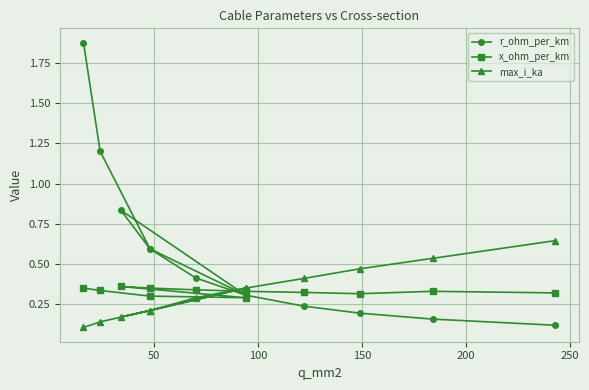

What is the difference between the maximum and minimum values in the r_ohm_per_km series?

1.8